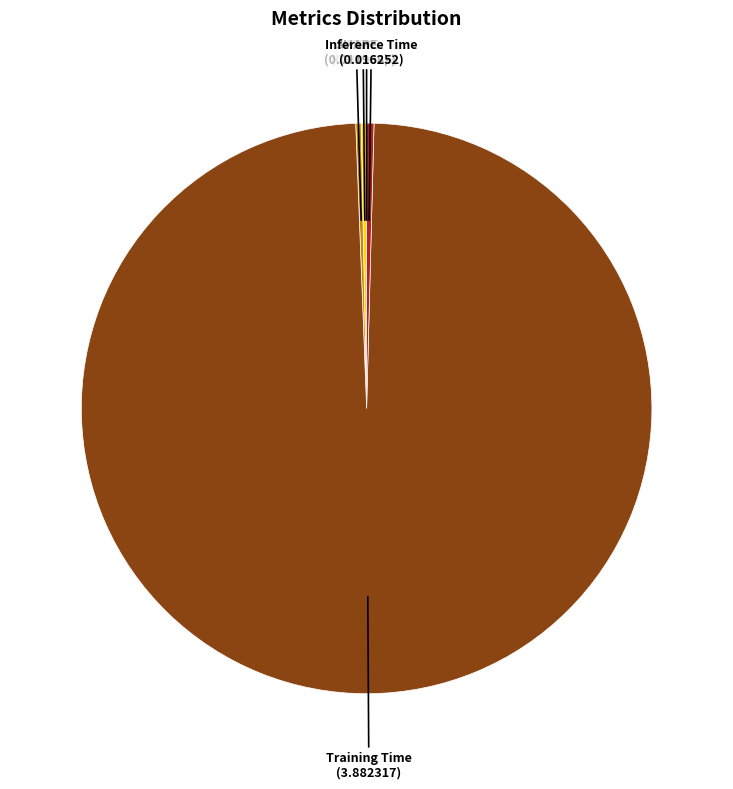

What is the largest slice in the pie chart?

Training Time